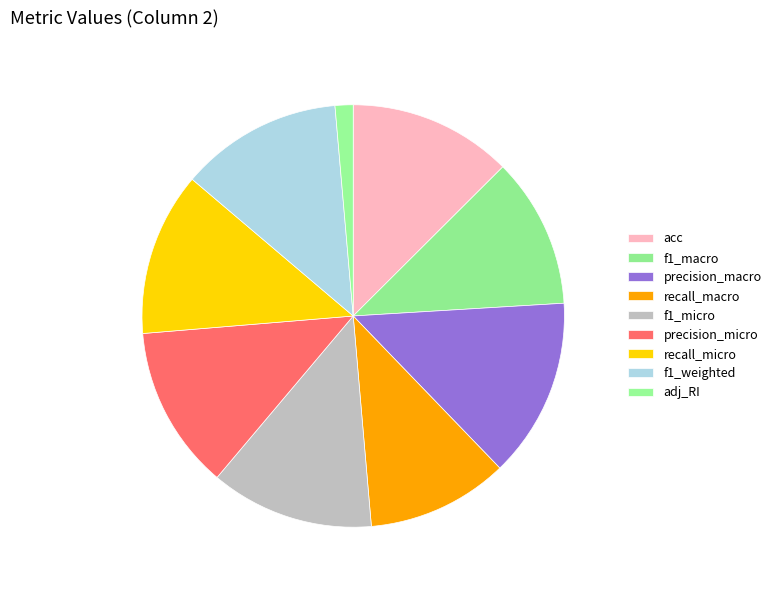

Is the sum of f1_micro and precision_macro greater than half?

No